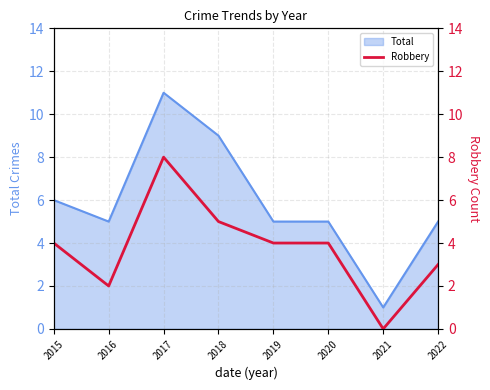

Where is the data nearest to the value 4?

2015